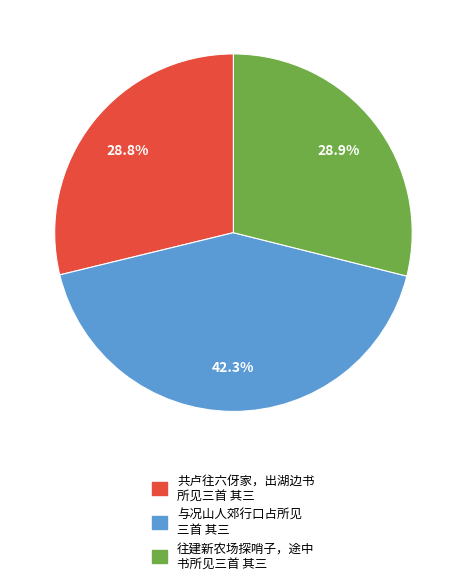

Is there any slice that represents more than half of the pie?

No